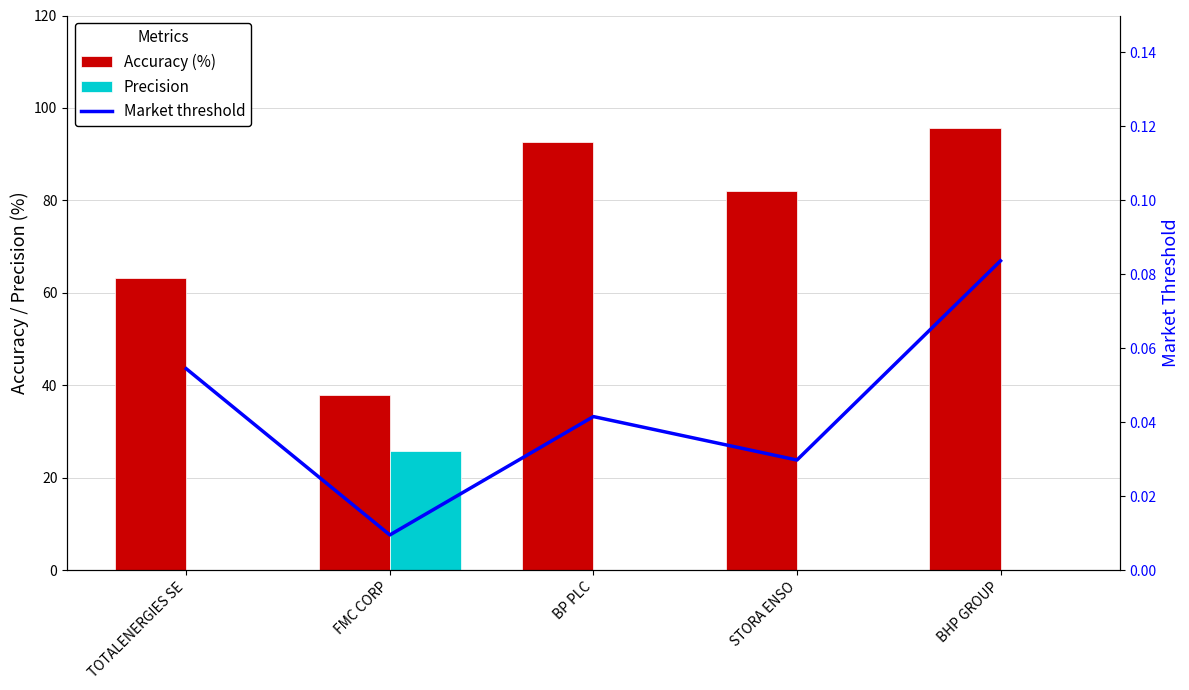

Where is Market threshold nearest to the value 0?

FMC CORP